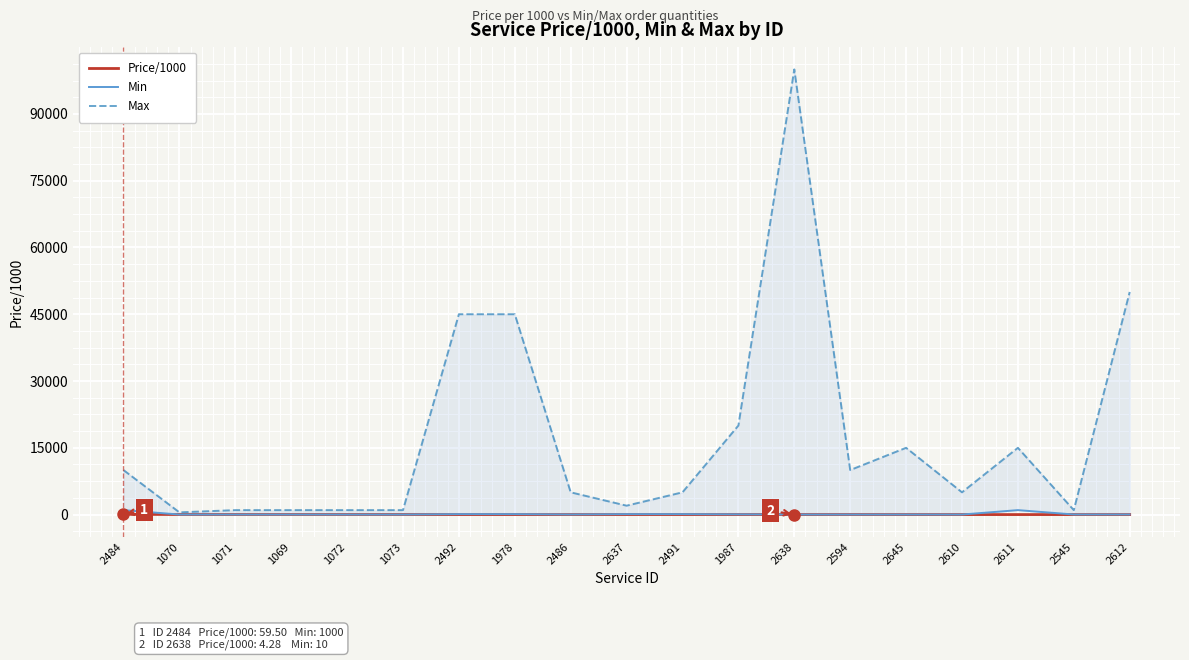

What value does the Min series have at 1070?

10.0